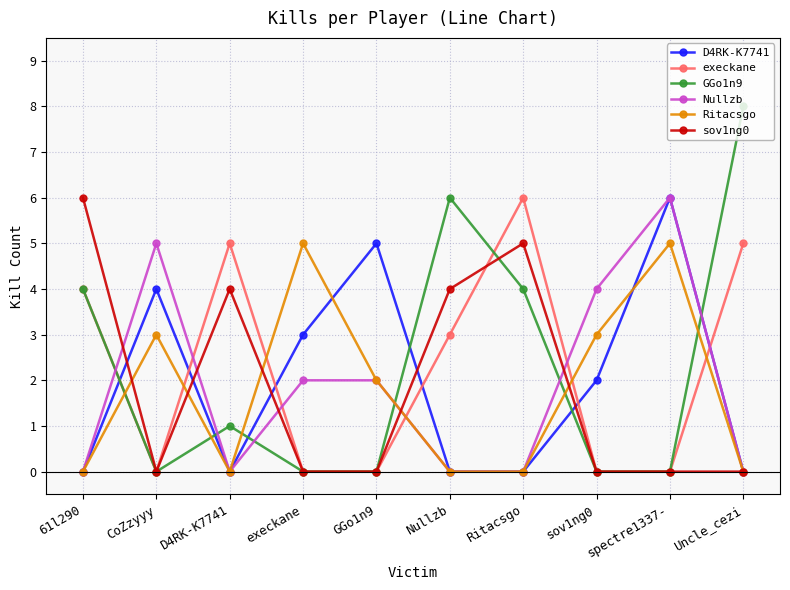

What position from the left is Ritacsgo?

7